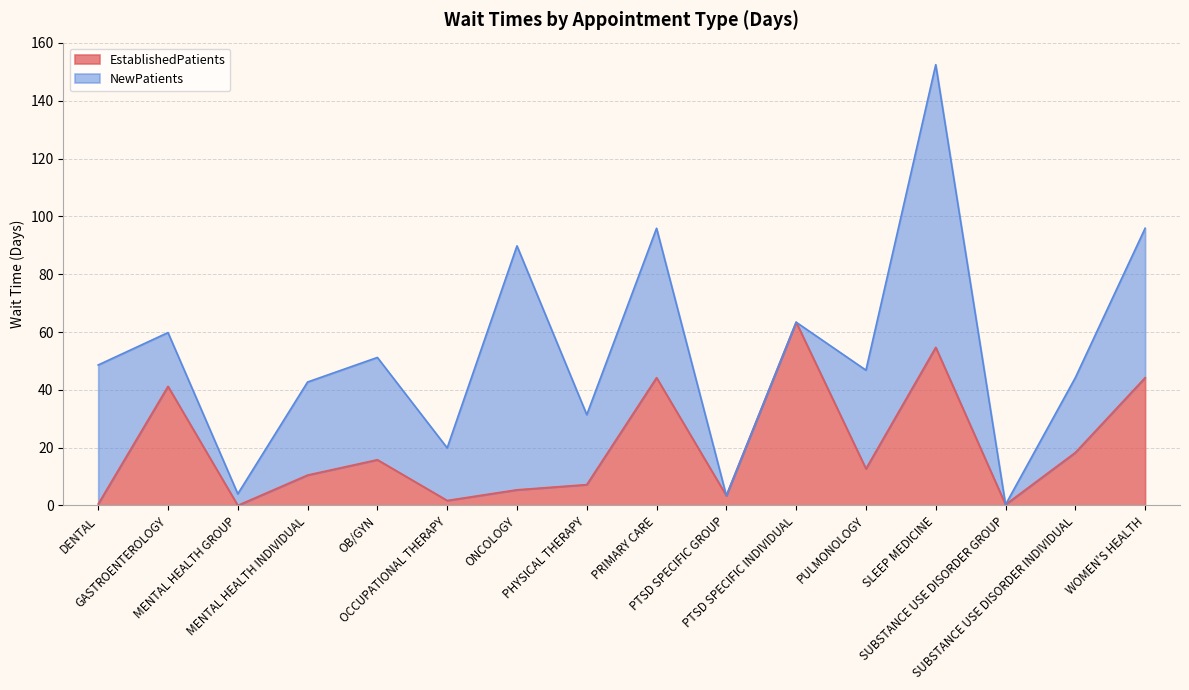

Rank the categories by value from highest to lowest.

PTSD SPECIFIC INDIVIDUAL, SLEEP MEDICINE, PRIMARY CARE, WOMEN'S HEALTH, GASTROENTEROLOGY, SUBSTANCE USE DISORDER INDIVIDUAL, OB/GYN, PULMONOLOGY, MENTAL HEALTH INDIVIDUAL, PHYSICAL THERAPY, ONCOLOGY, PTSD SPECIFIC GROUP, OCCUPATIONAL THERAPY, DENTAL, SUBSTANCE USE DISORDER GROUP, MENTAL HEALTH GROUP